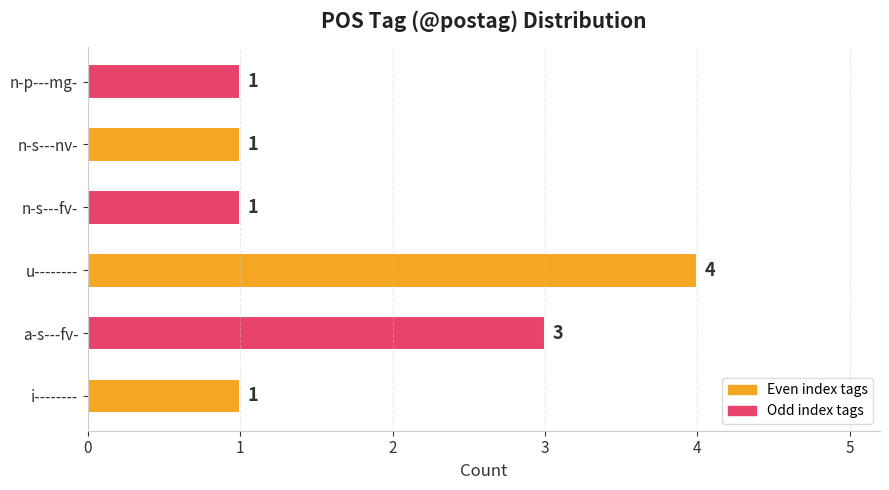

Between n-s---fv- and u--------, which is larger?

u--------